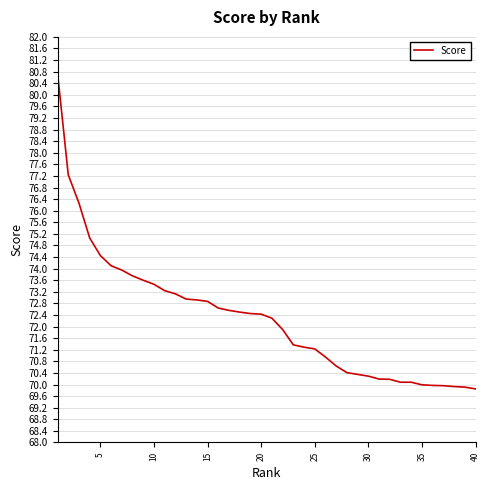

What is the difference between the maximum and minimum values?

10.9